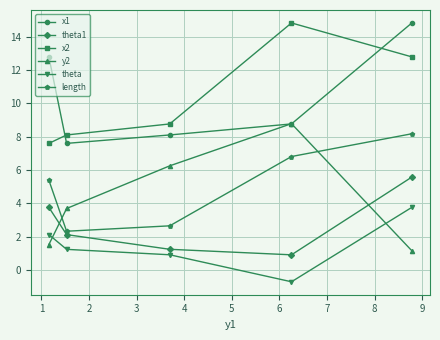

Reading left to right, what are all the values shown in this chart?

x1: 12.8	7.6	8.1	8.8	14.8
theta1: 3.8	2.1	1.2	0.9	5.6
x2: 7.6	8.1	8.8	14.8	12.8
y2: 1.5	3.7	6.3	8.8	1.2
theta: 2.1	1.2	0.9	-0.7	3.8
length: 5.4	2.3	2.7	6.8	8.2